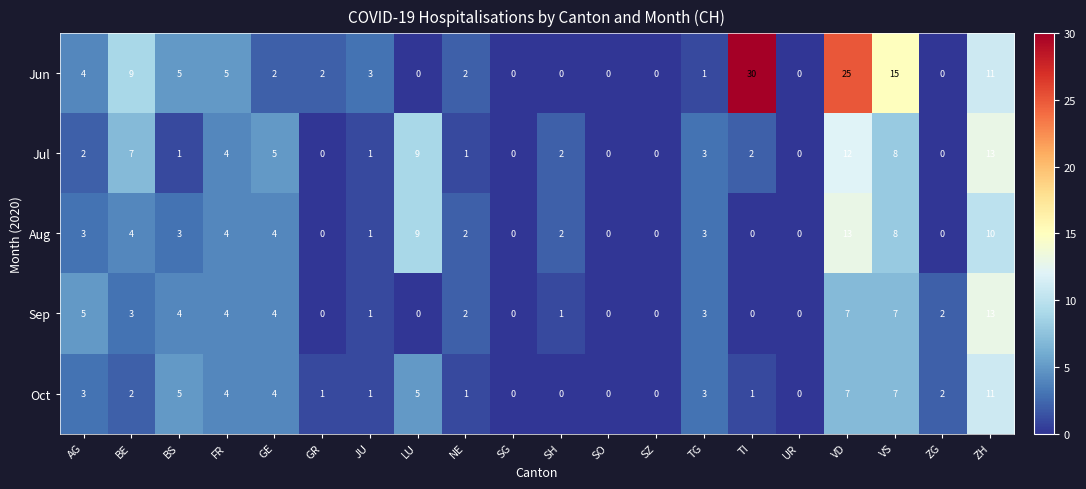

Where is Sep nearest to the value 6?

AG